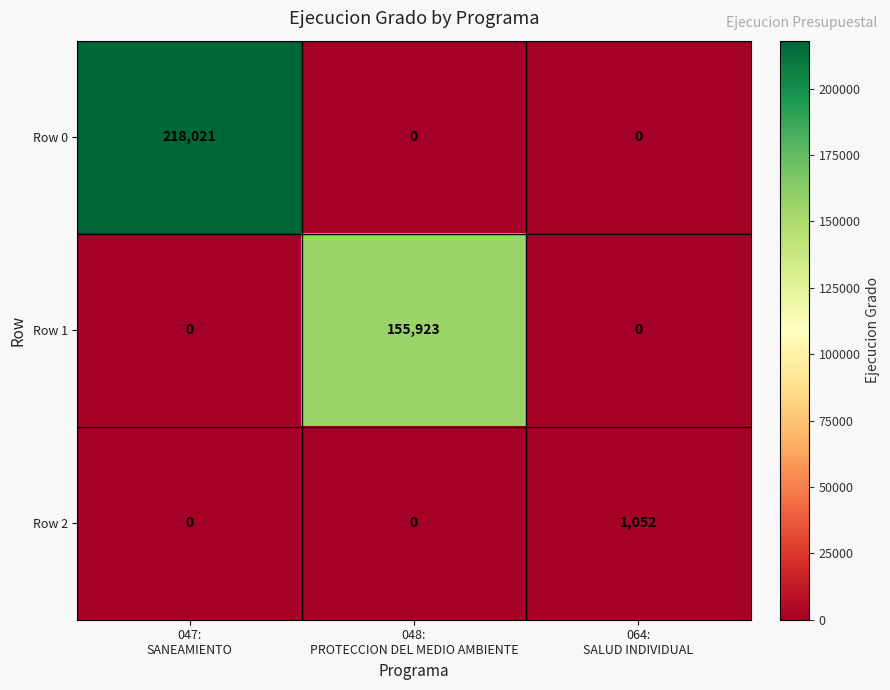

How many data points does each series have?

3